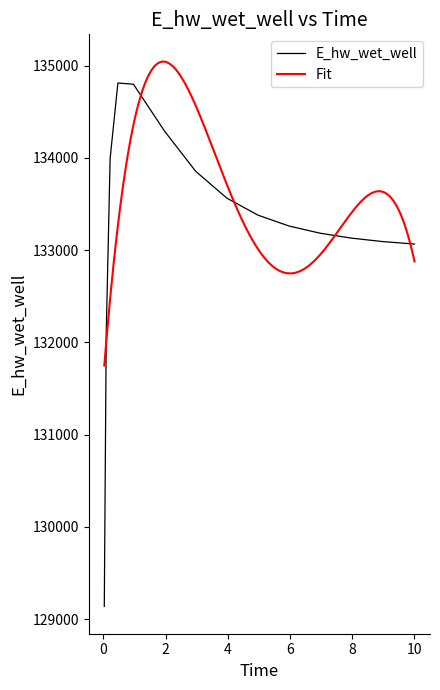

What is the minimum value shown in the chart?

129138.2